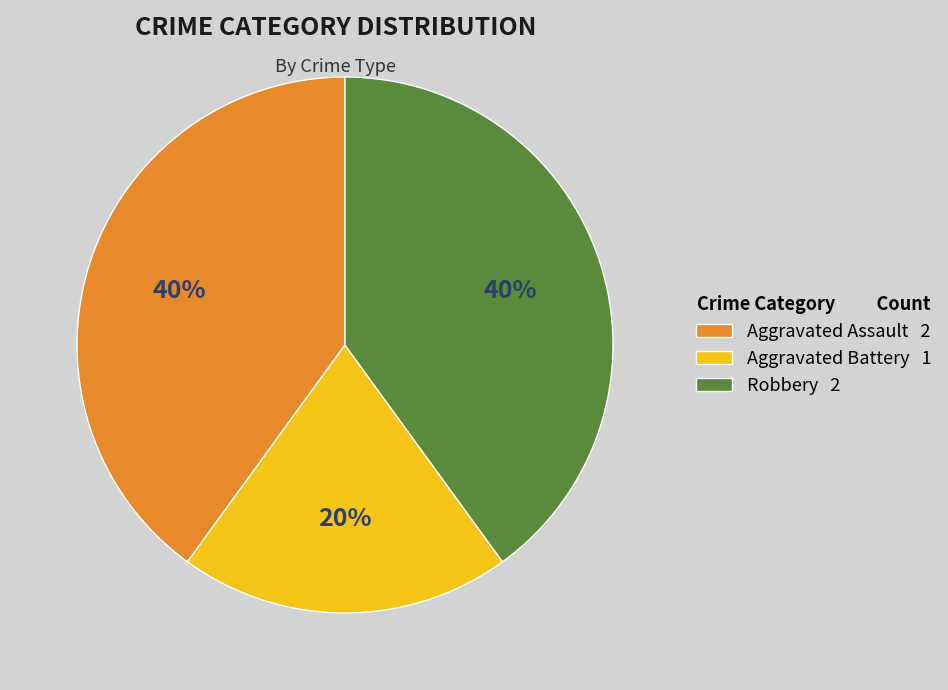

Is Aggravated Assault the majority of the pie?

No